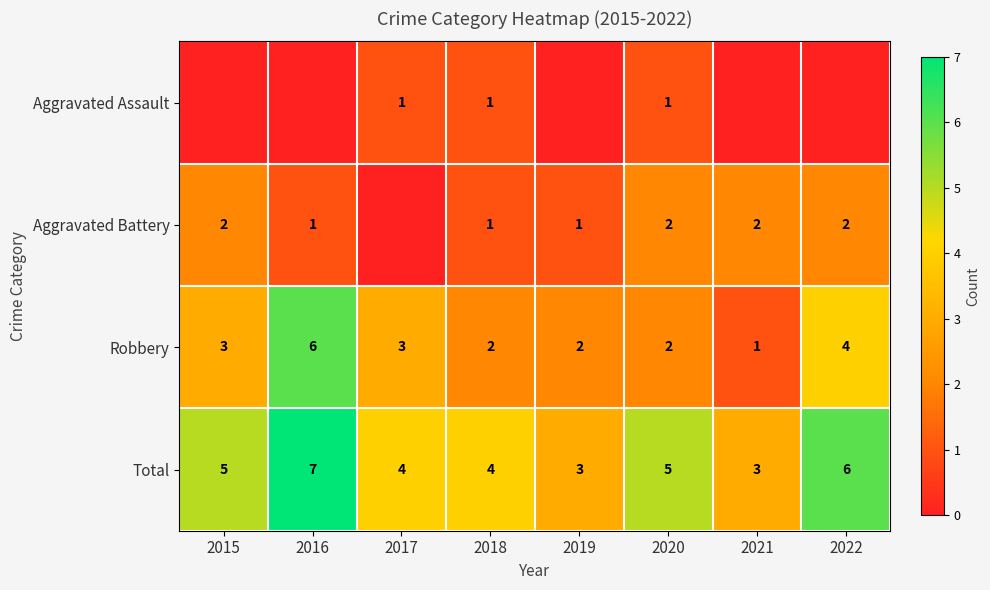

At which label does Robbery reach its minimum?

2021